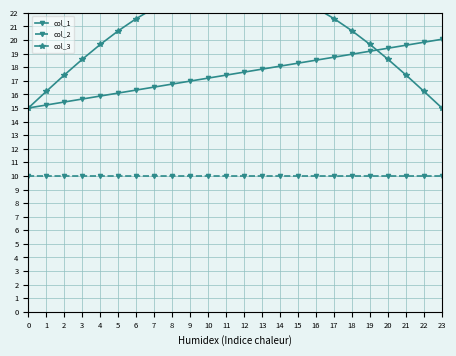

What is the difference between the col_3 values at 4 and 22?

3.5